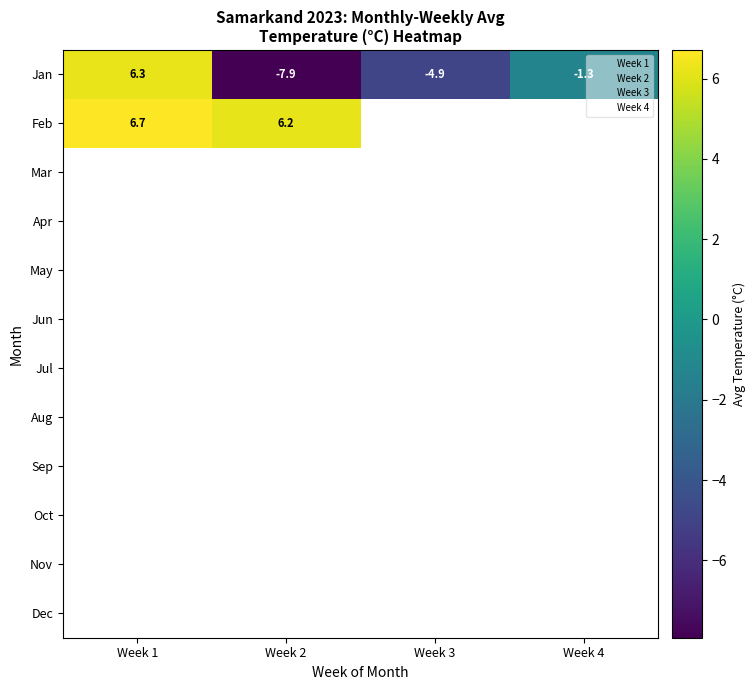

At how many categories does at least one series exceed 5?

2